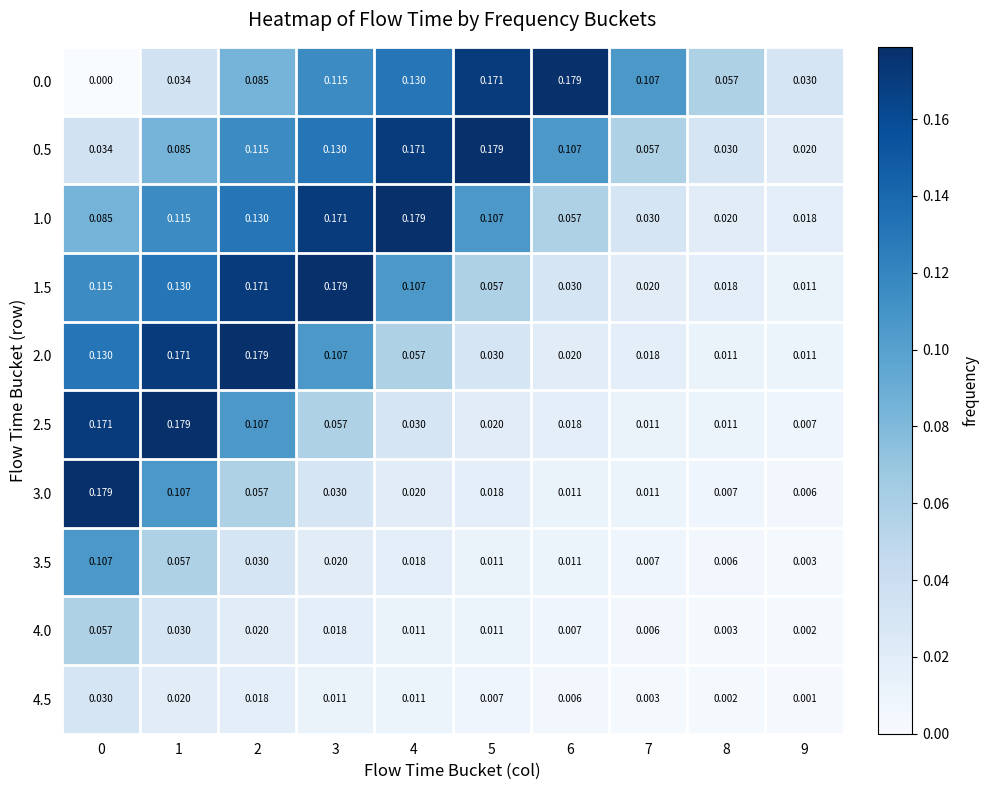

Is the value of 0.0 at 9 greater than the value of 1.5 at 8?

Yes